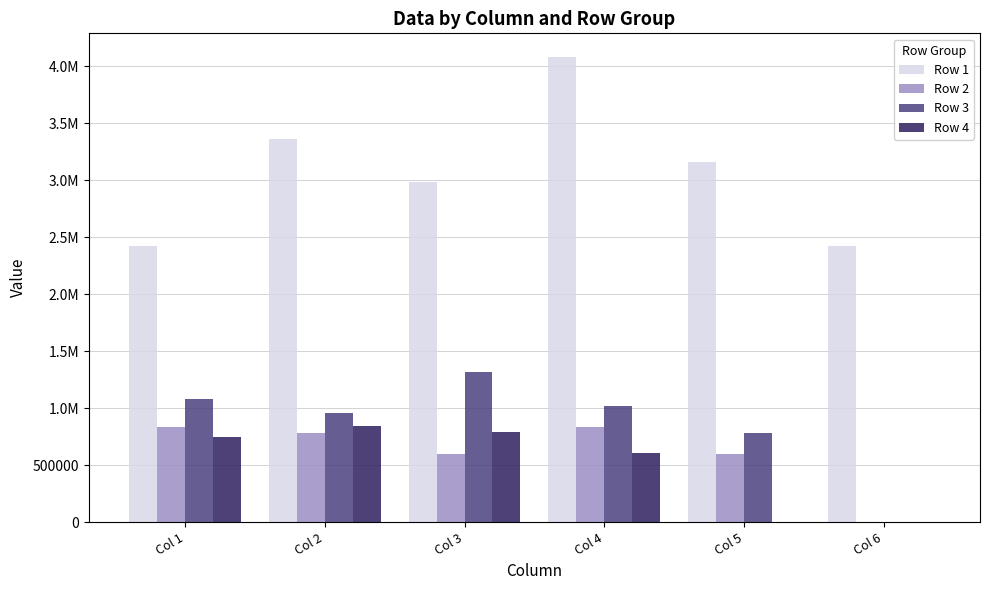

The Row 1 series shows 3157098.2 at Col 5. True or false?

True